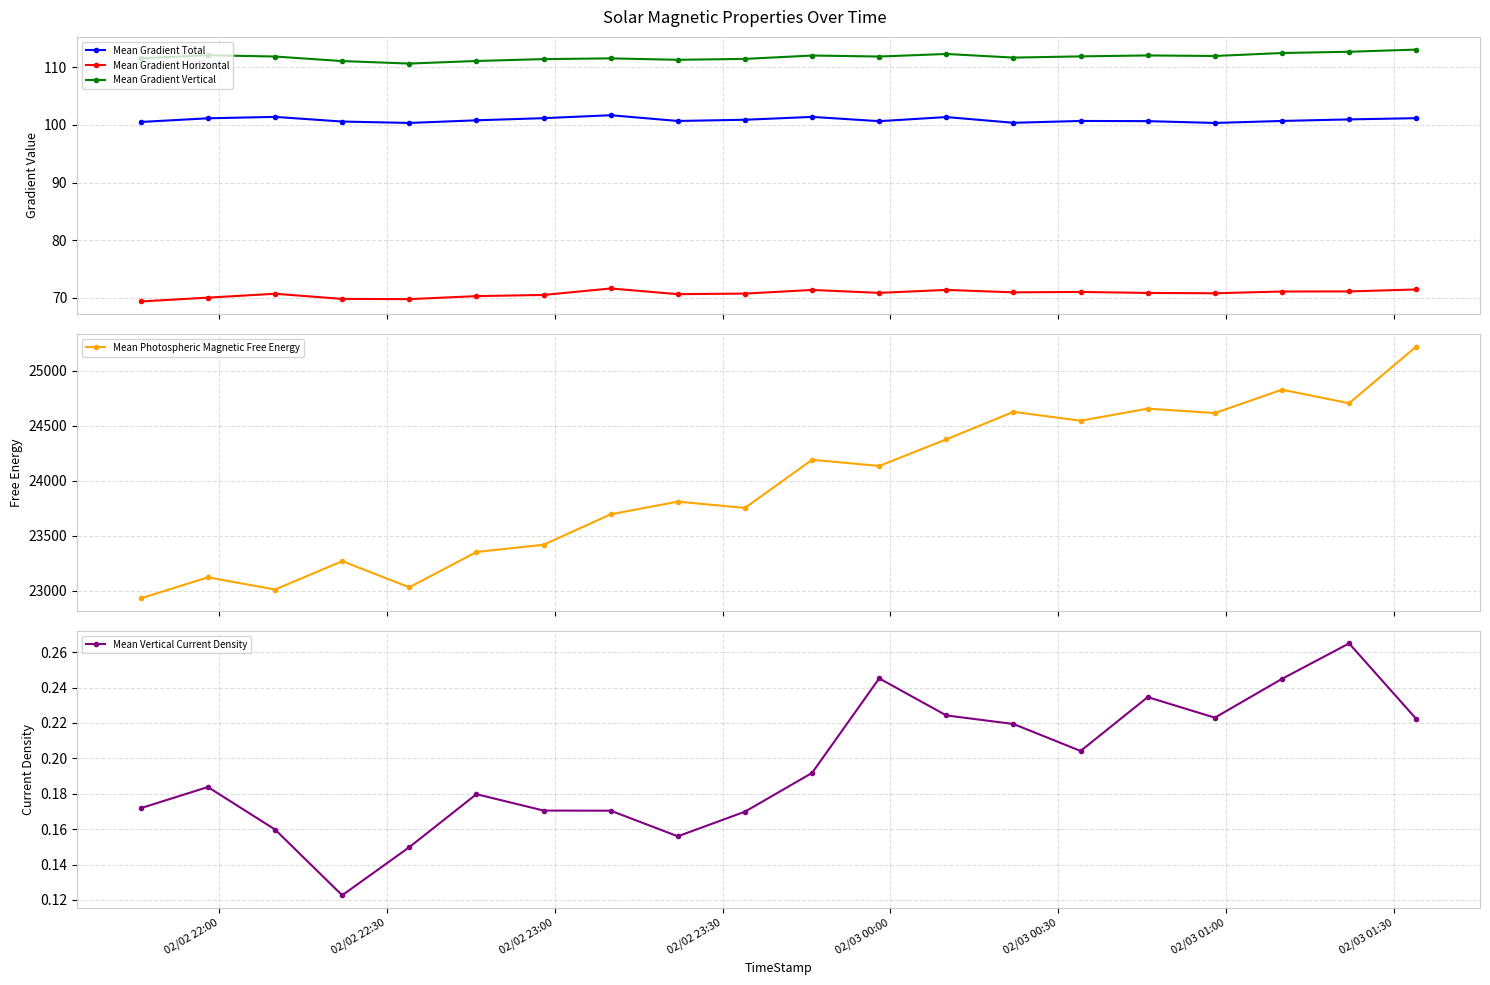

What is the minimum value shown in the chart?

0.1